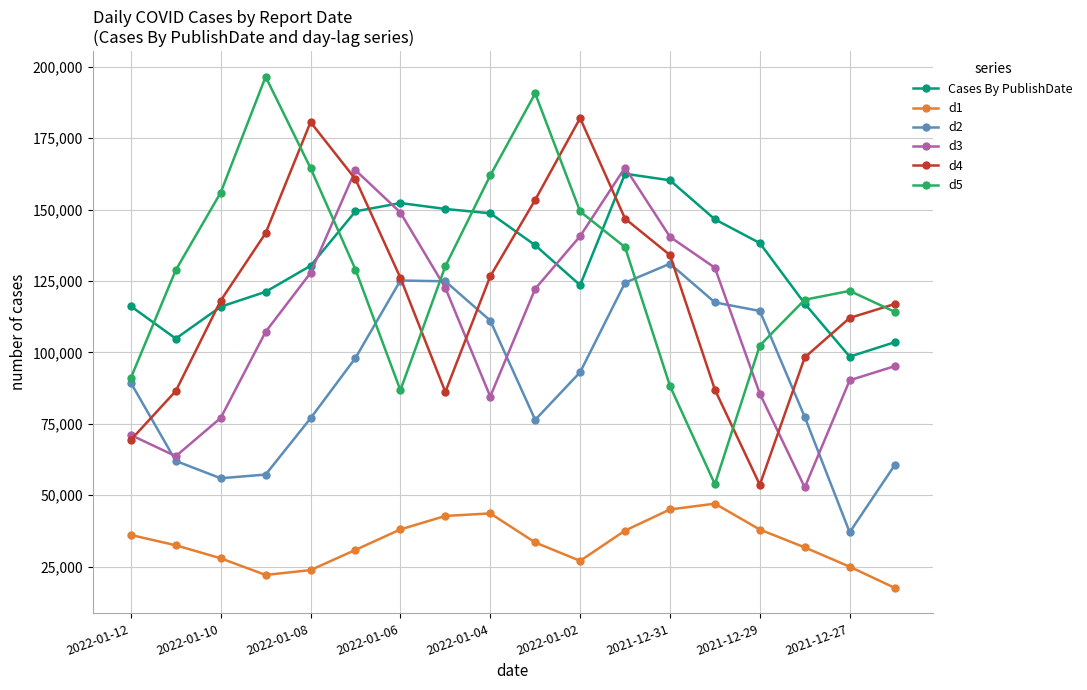

What is the difference between the second highest and second lowest values in the d2 series?

69242